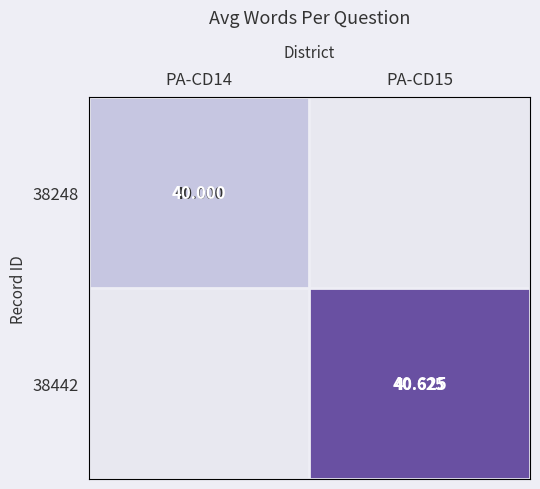

At which label does 38248 reach its minimum?

PA-CD14